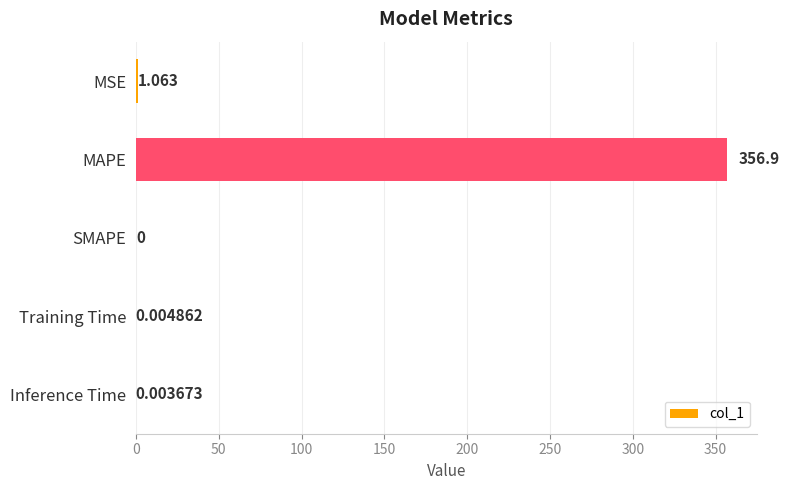

What is the sum of all values?

357.9